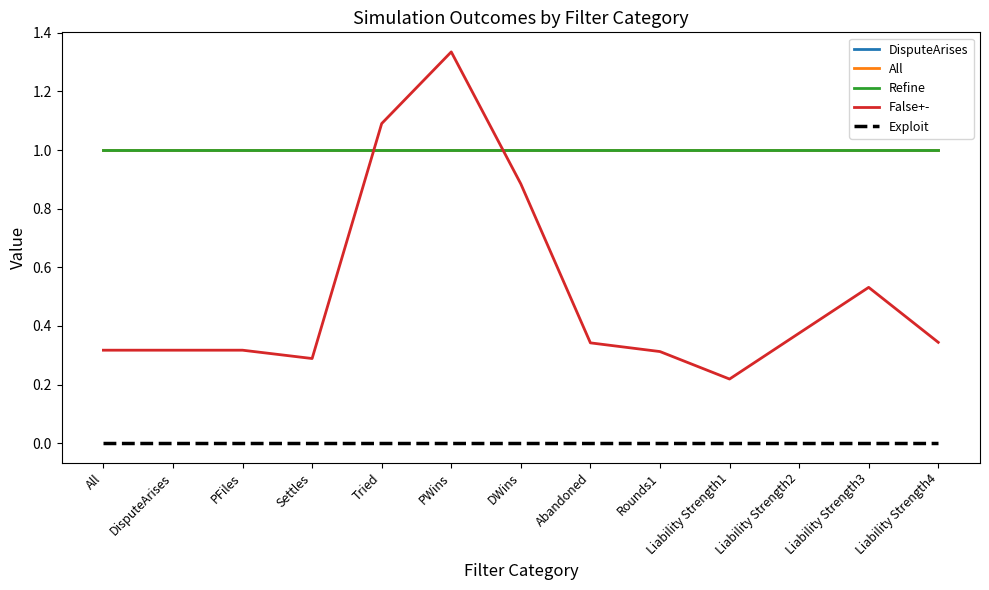

The Exploit series shows 0.0 at PFiles. True or false?

True